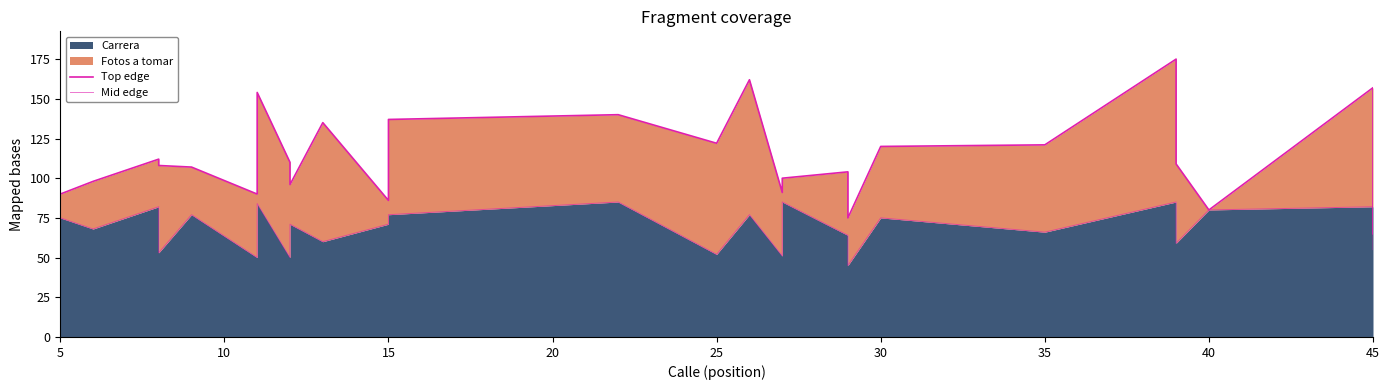

What is the difference between the maximum and second lowest values in the Mid edge series?

35